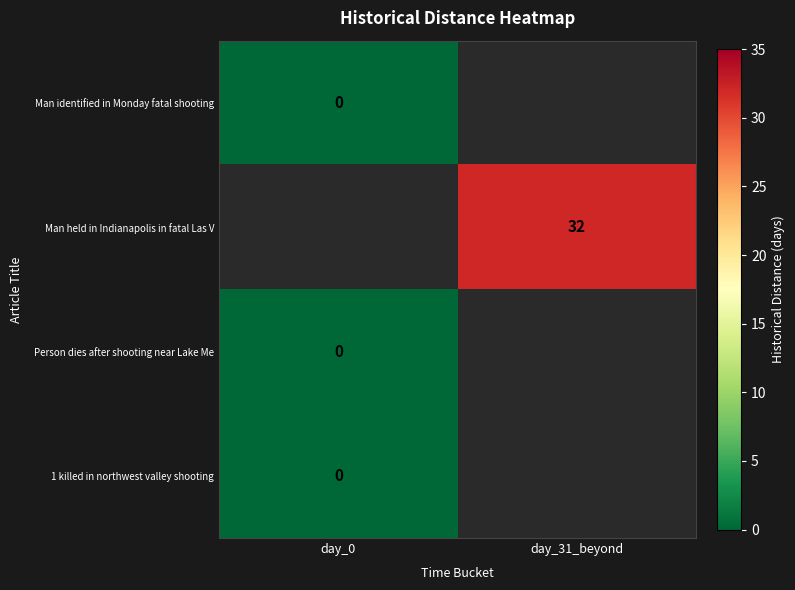

Rank the categories by Man held in Indianapolis in fatal Las V value from highest to lowest.

day_0, day_31_beyond